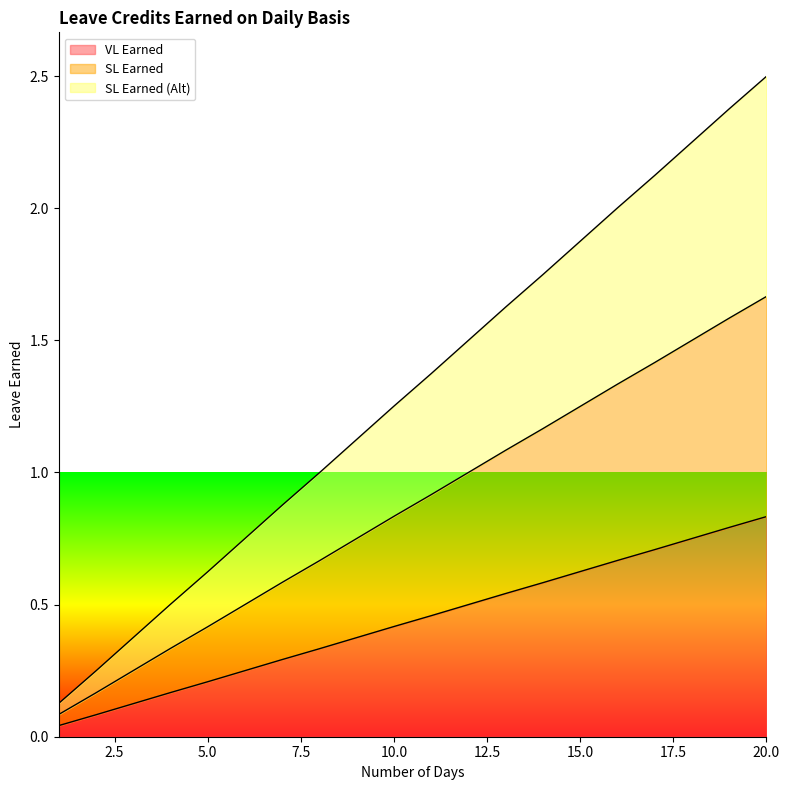

Does the chart display data point markers on the line(s)?

No